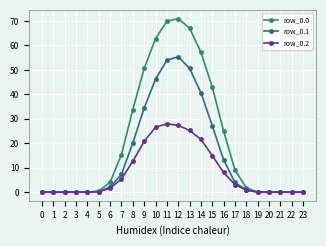

Count the number of data series in this chart.

3